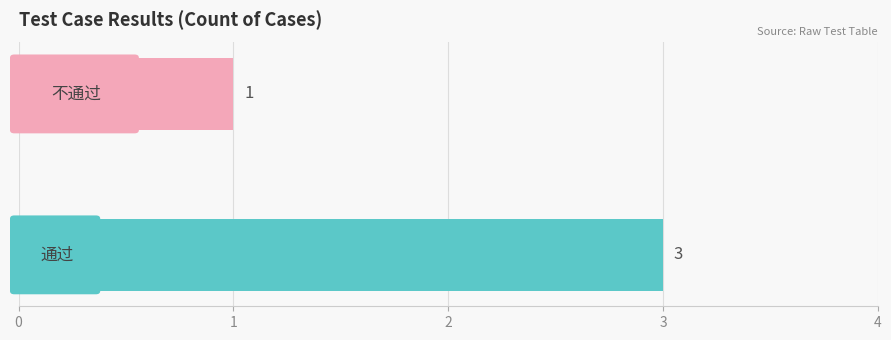

Reading bottom to top, transcribe all the data shown in this chart.

3	1